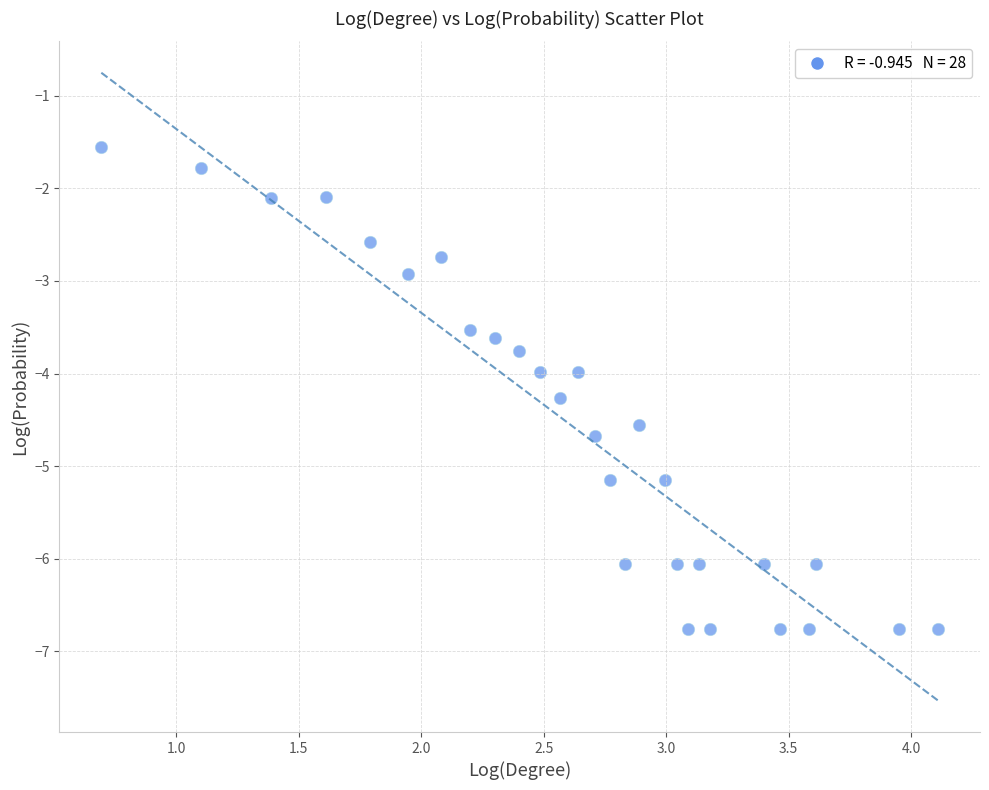

What is the range of Y values (max minus min)?

5.2